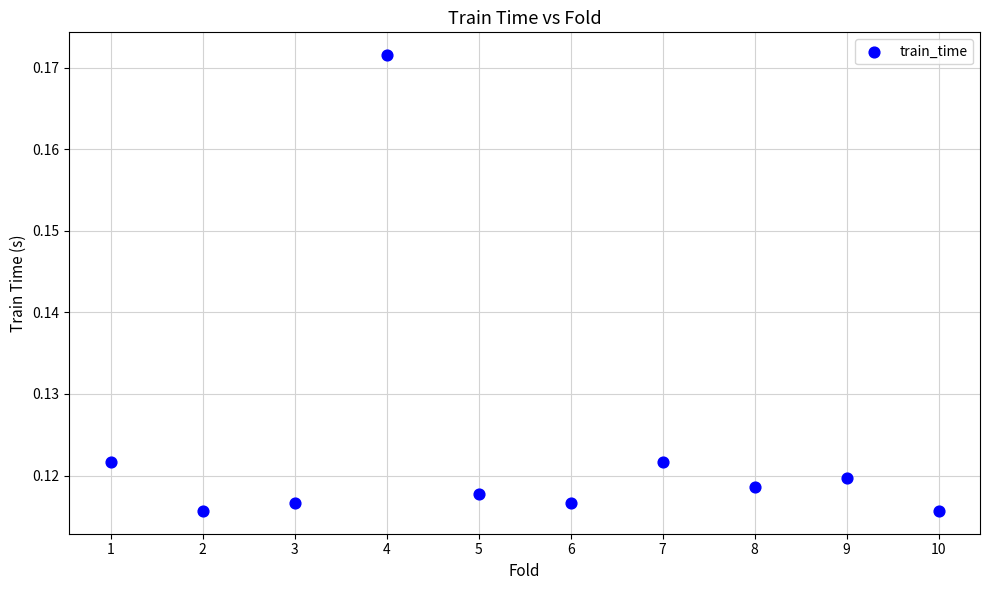

What is the range of X values (max minus min)?

9.0